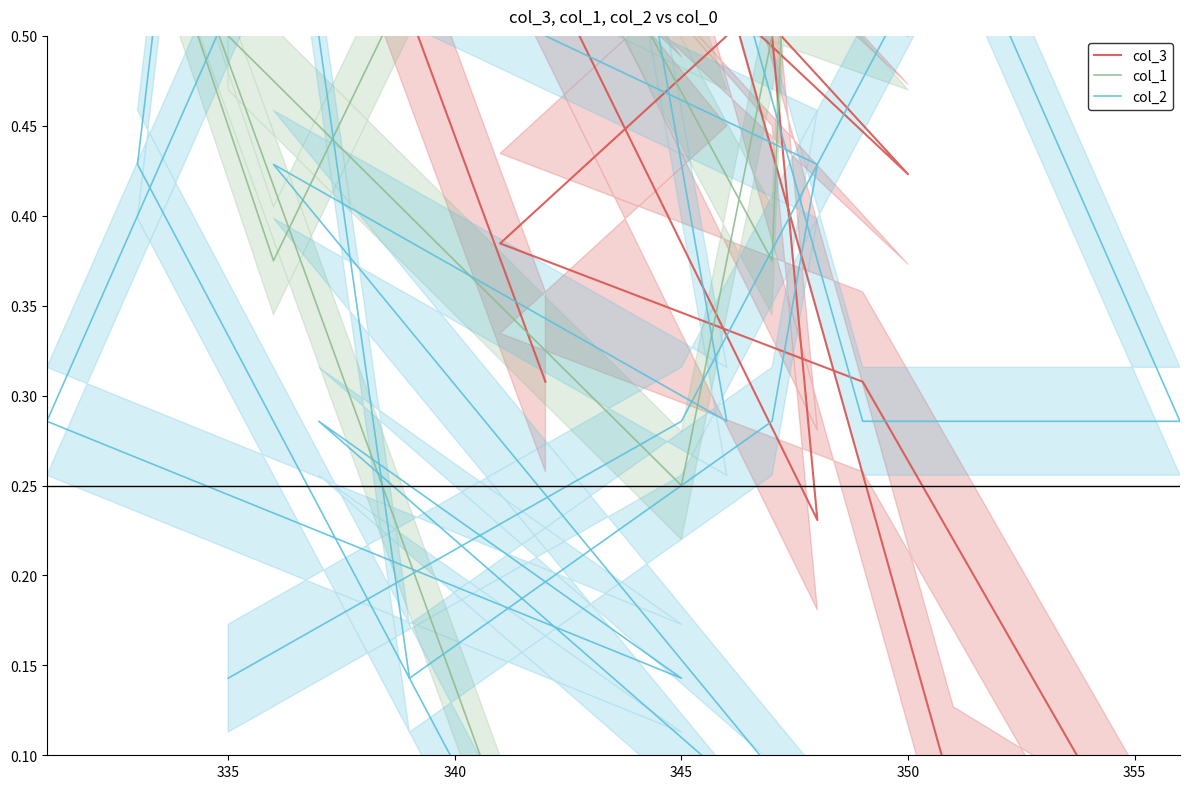

In col_1, how many points are lower than both neighbors (excluding endpoints)?

7